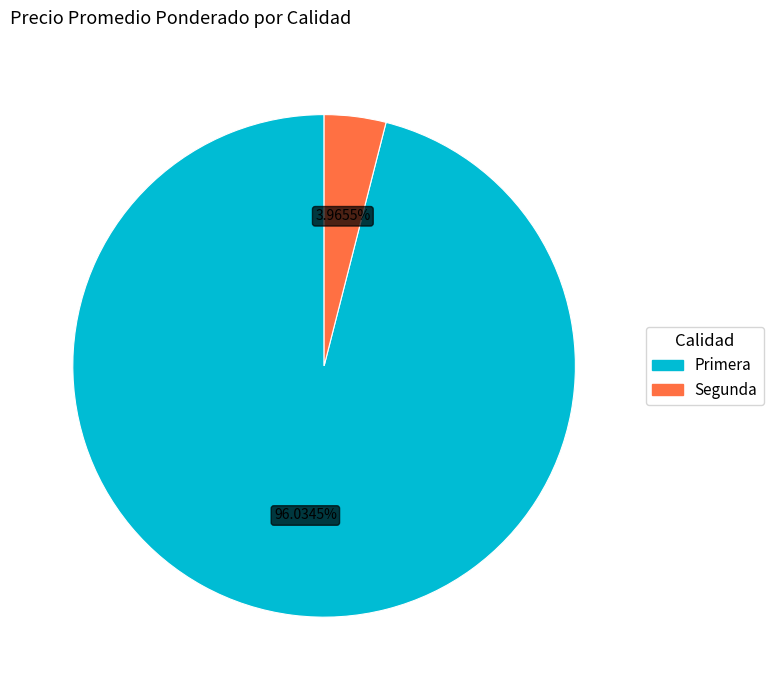

To the nearest percent, what is the combined percentage of Segunda and Primera?

100%